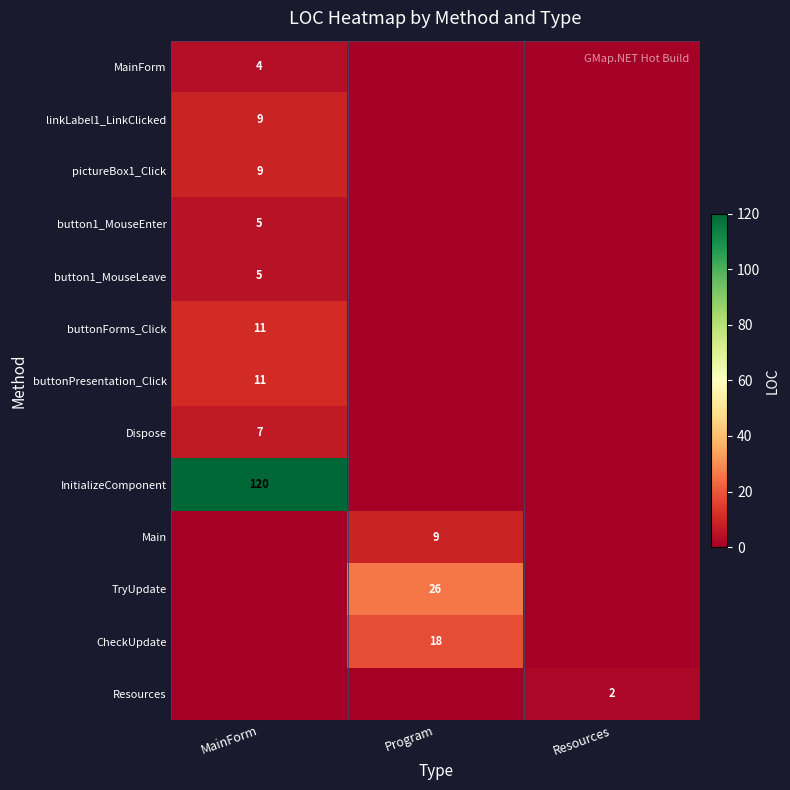

At which category does the chart reach its peak across all series?

MainForm